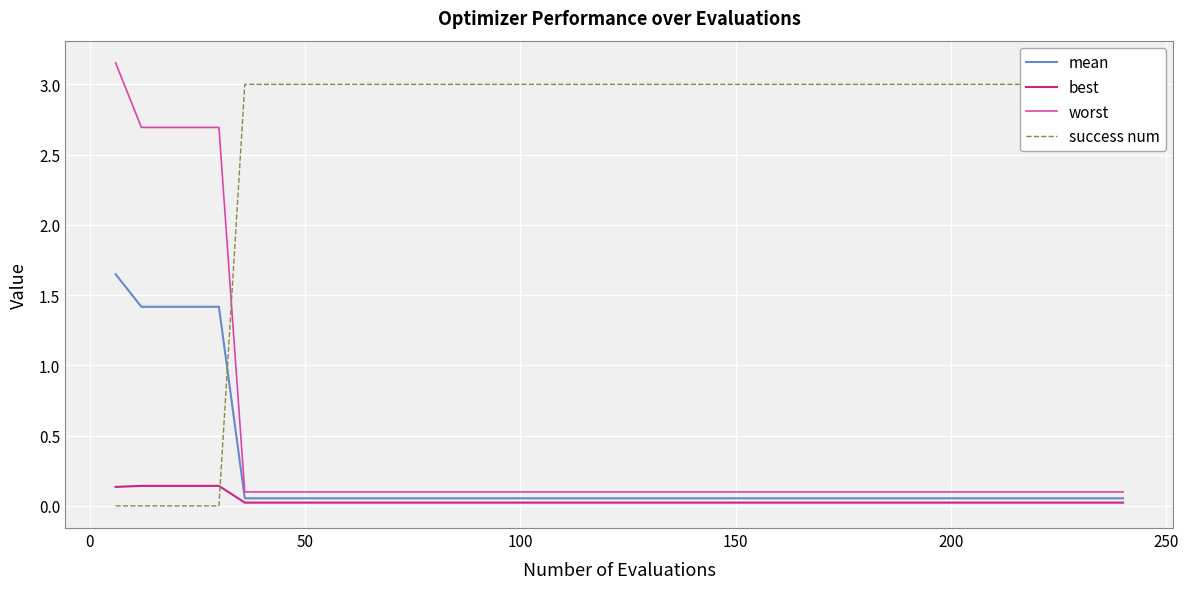

What is the value of the worst point at the 36th from the left?

0.1